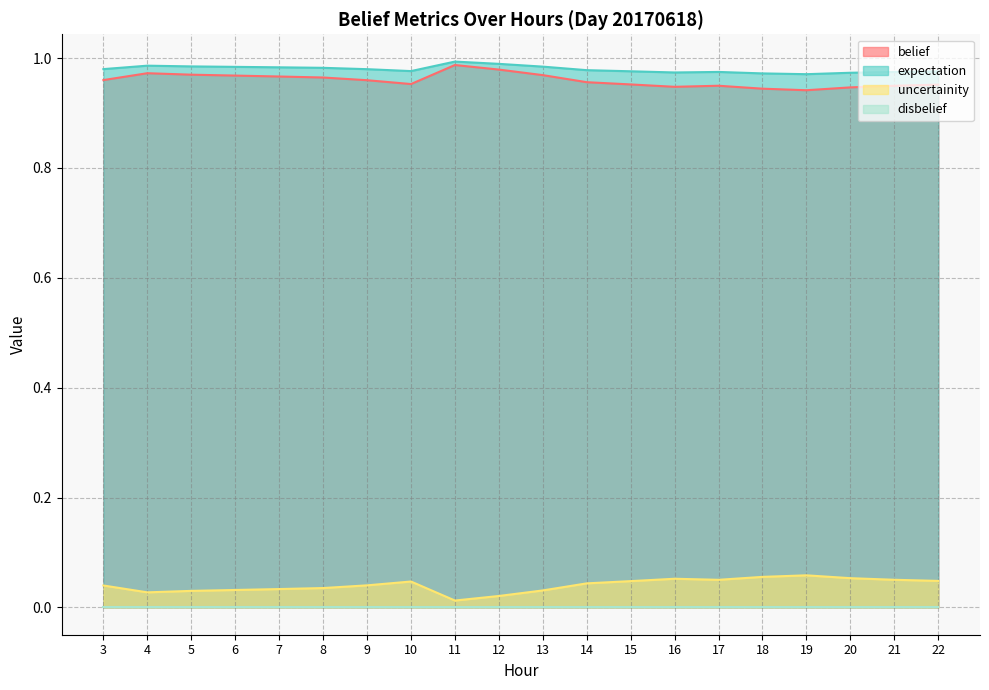

Which category has the highest value in the uncertainity series?

19